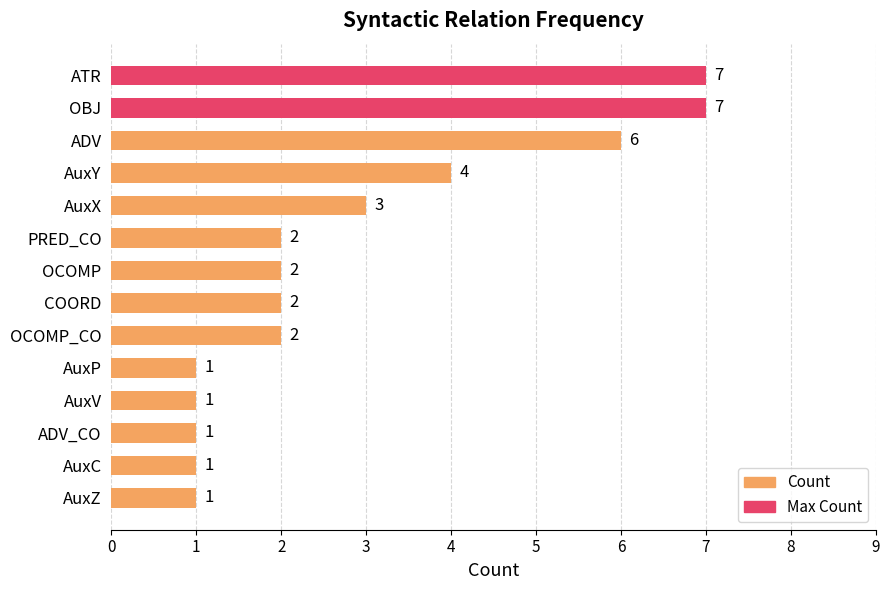

Are the bars grouped side by side (vs. stacked)?

No